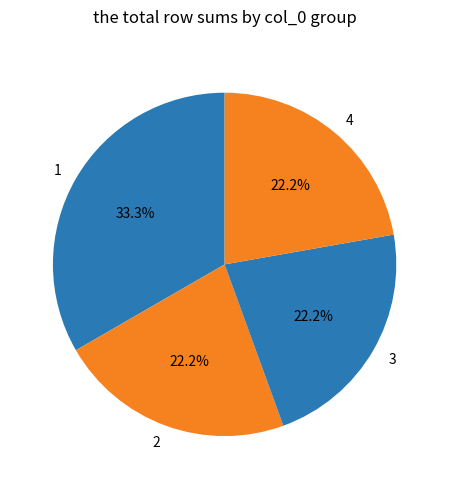

What percentage is NOT represented by 2?

77.8%